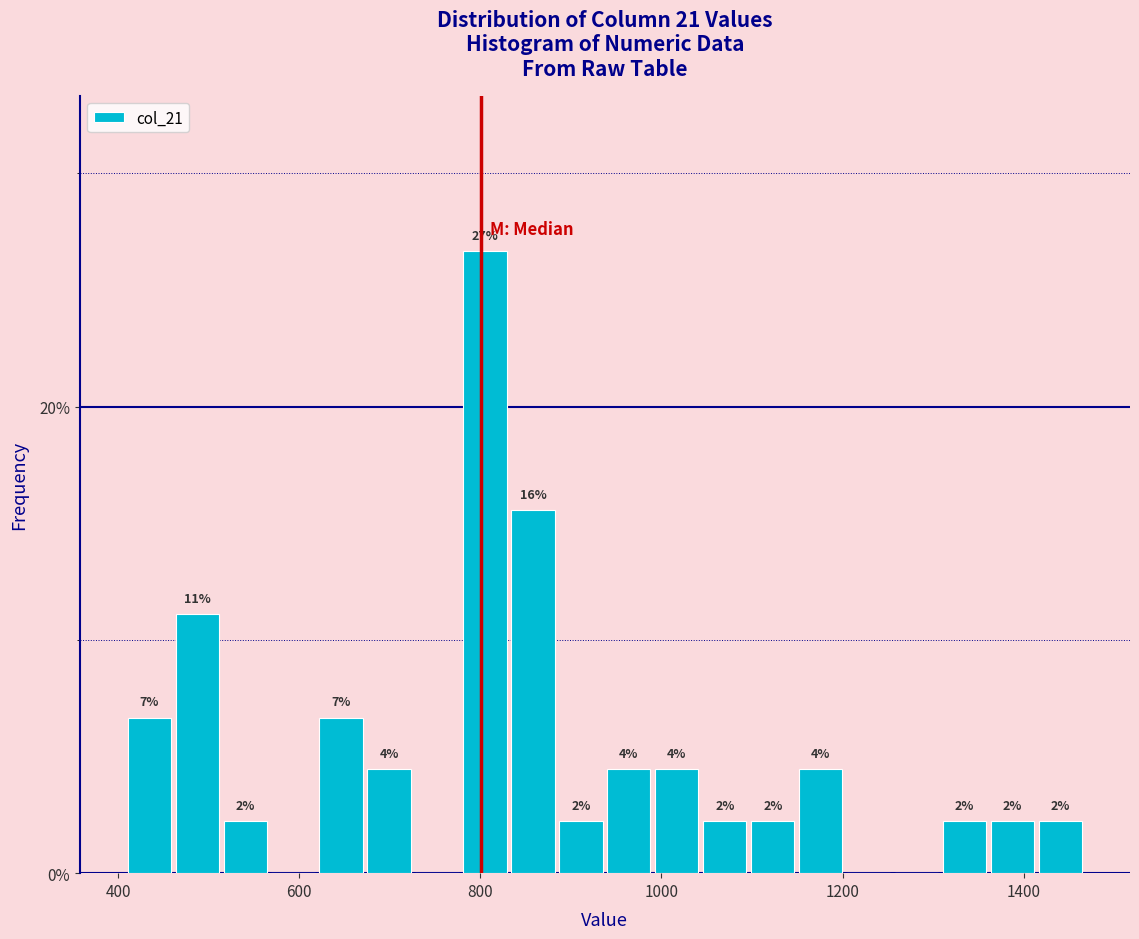

Read against the x-axis, roughly where is the centre of the tallest bar?

800